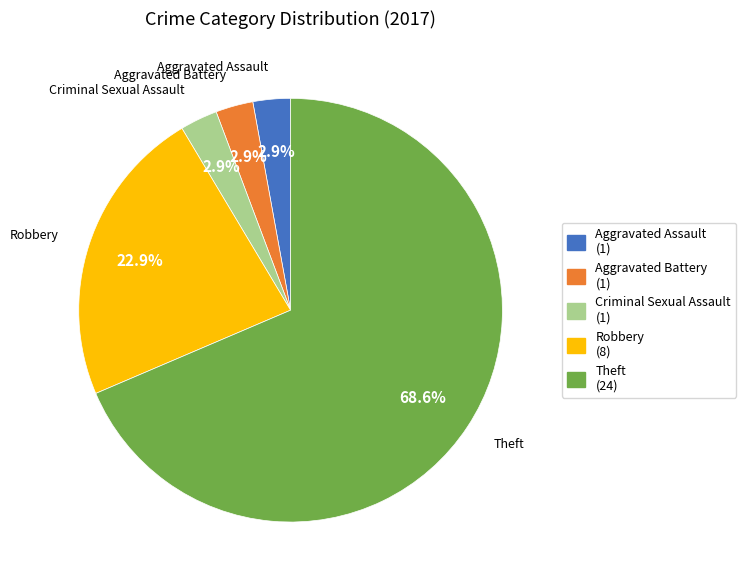

Do Aggravated Battery and Criminal Sexual Assault together represent more than half of the pie?

No